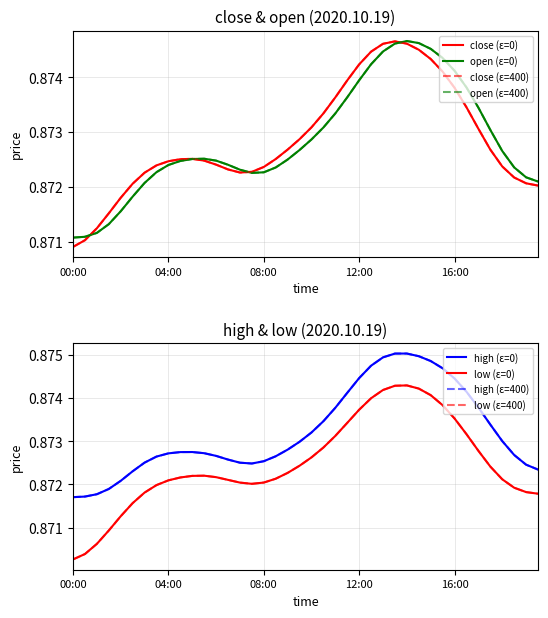

Count the low values in the range 0 to 1.

40